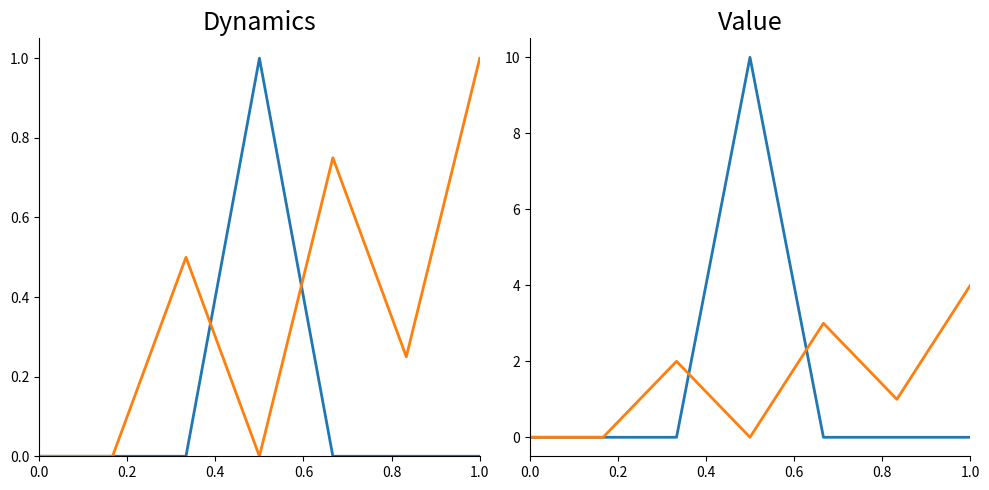

How many values in Task 1 - beginning are above zero?

1